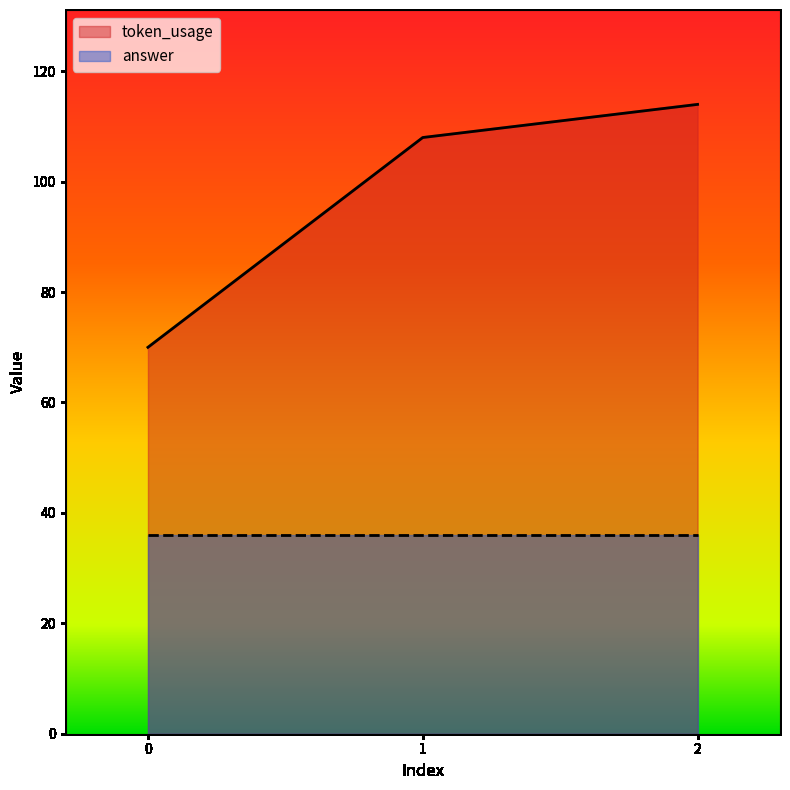

Reading left to right, extract all data points from this chart.

0=70	1=108	2=114